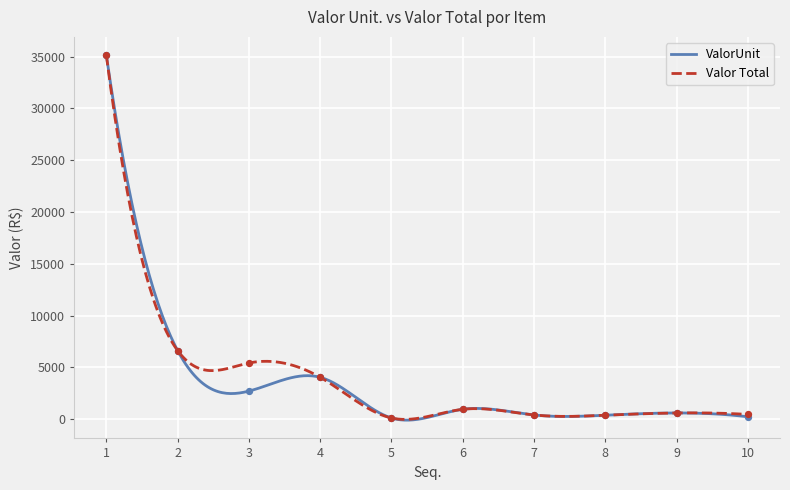

Is the value of ValorUnit at 8 greater than the value of Valor Total at 3?

No